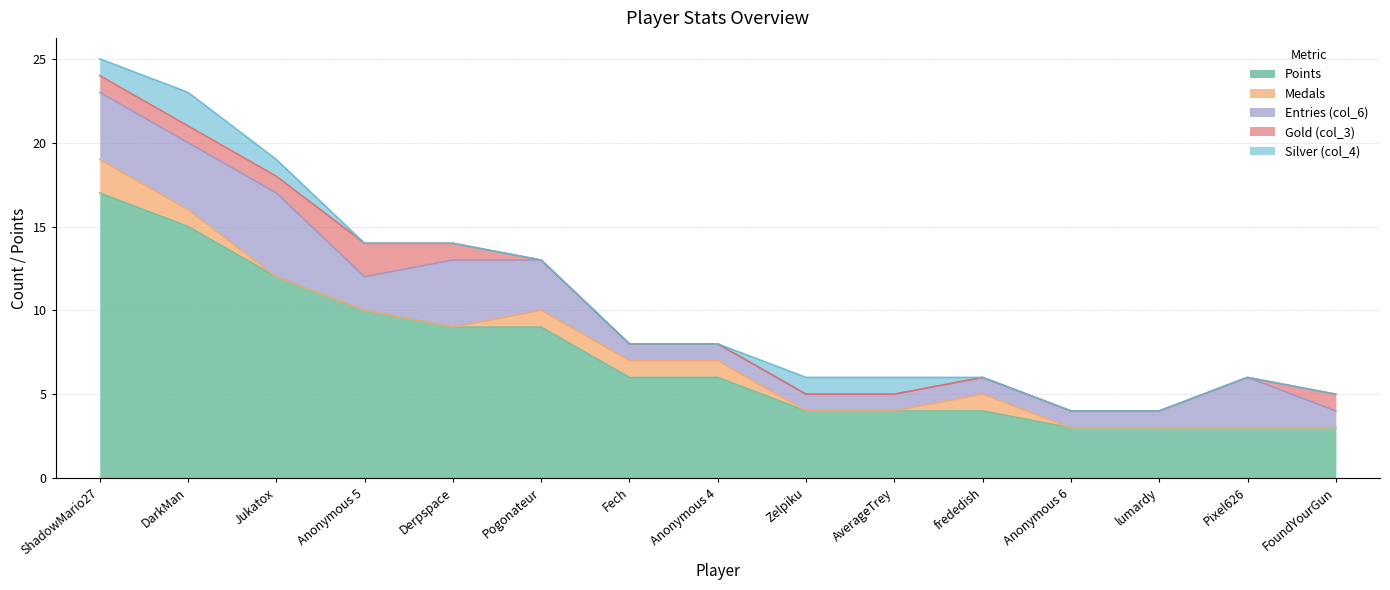

Which series has the largest total across all categories?

Points